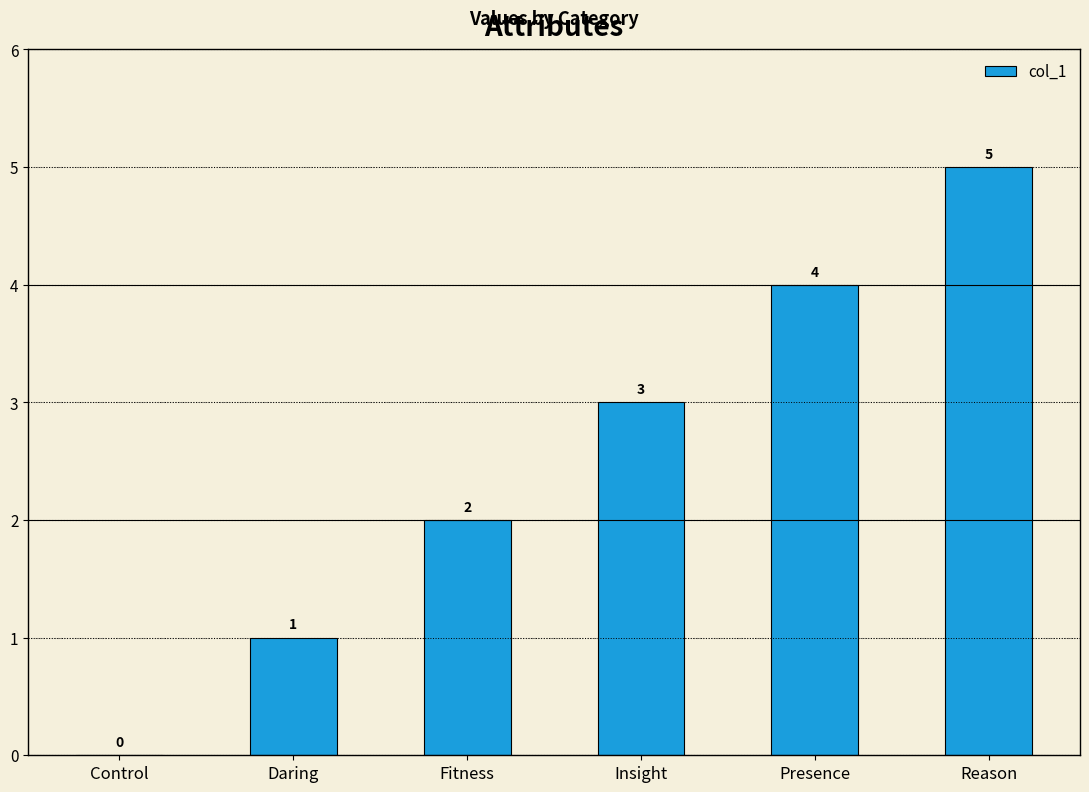

Which category has the highest value across all series?

Reason